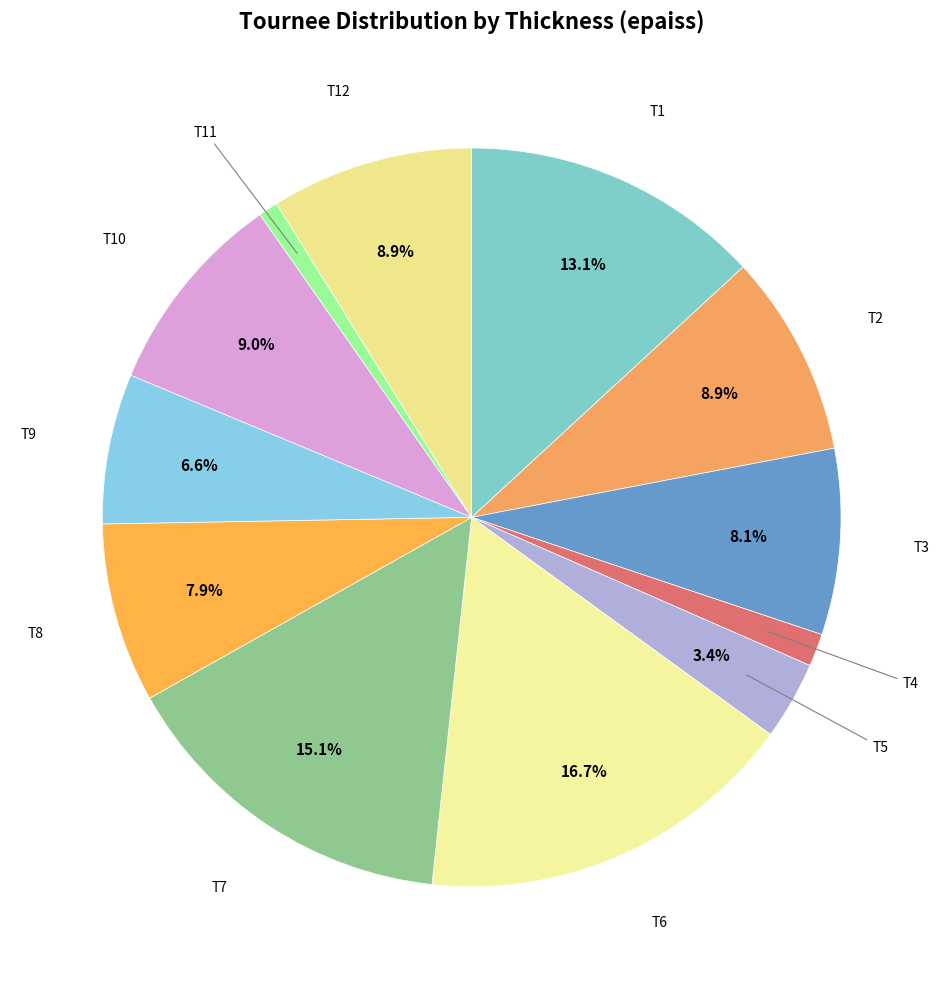

How many segments does this pie chart have?

12